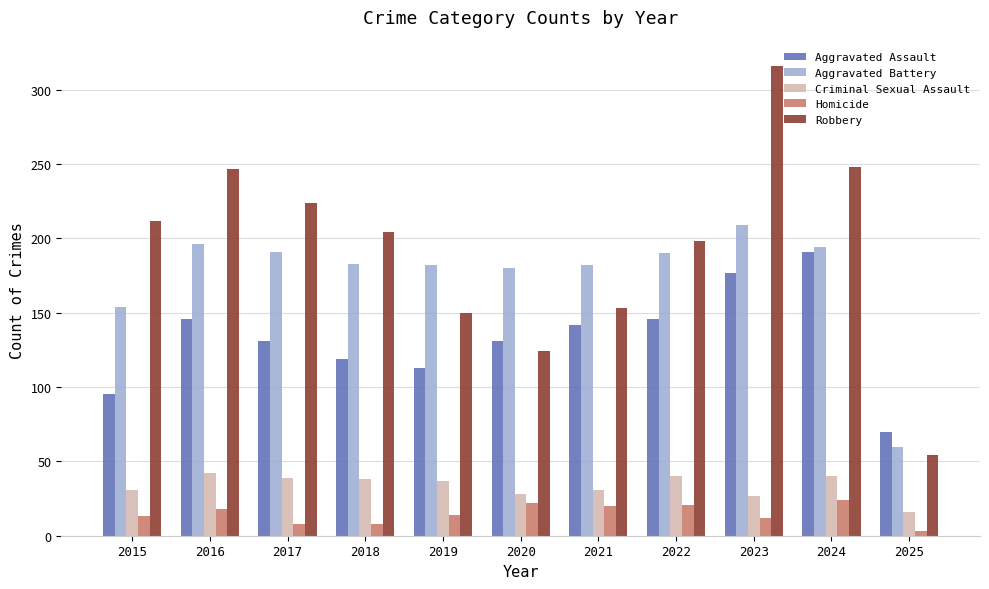

What is the difference between the highest and lowest values at 2021?

162